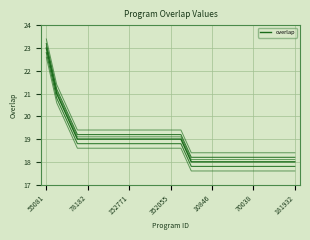

How many data points are above 19?

3